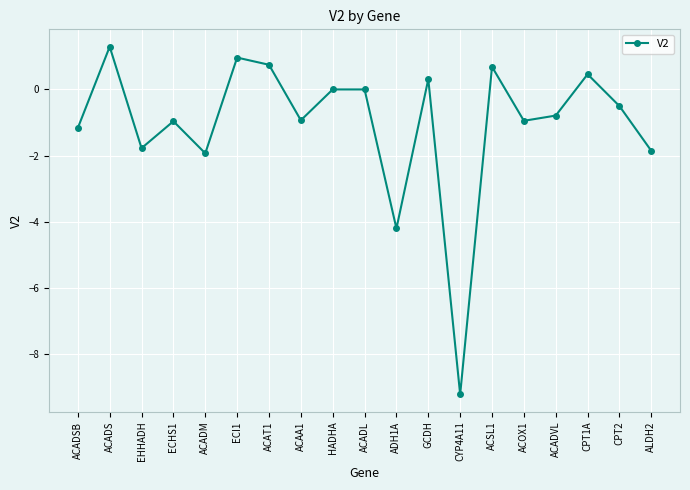

Where is the first local minimum?

EHHADH